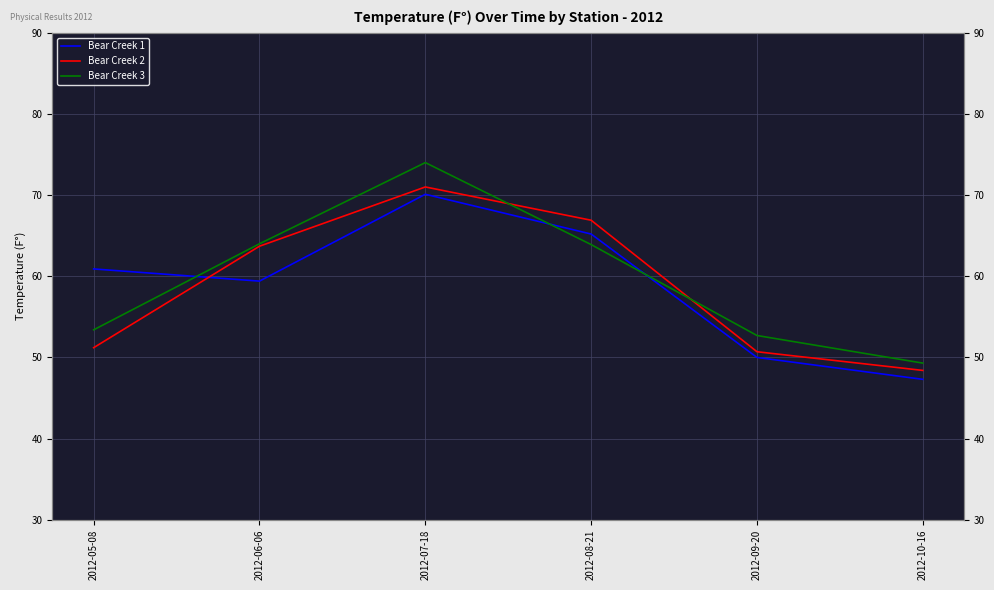

True or false: Bear Creek 1 has a value of 15.7 at 2012-09-20.

False